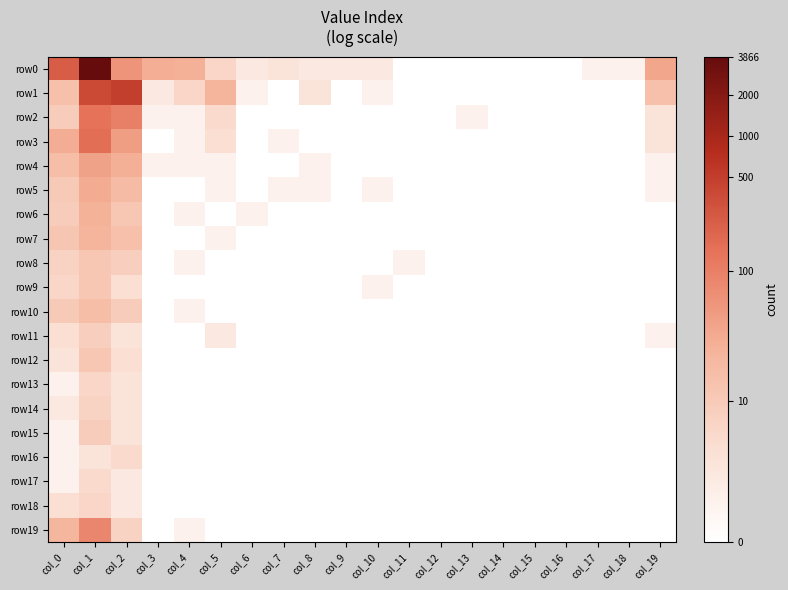

What is the difference between the highest and lowest values at col_3?

3.4